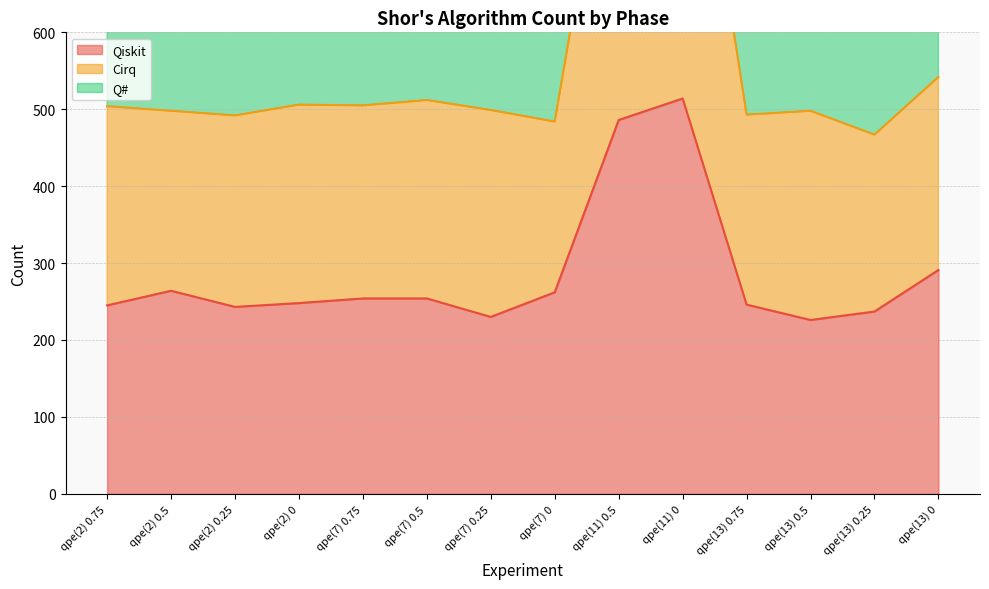

What is the minimum value for Q#?

467